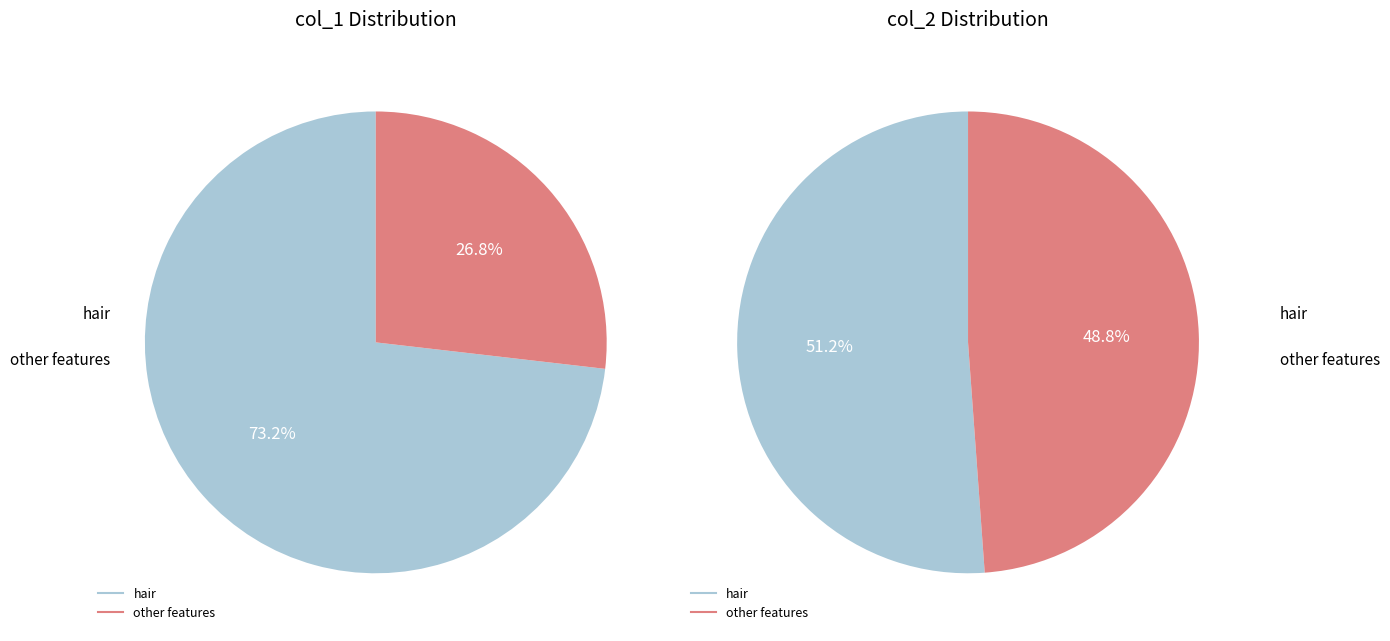

True or false: hair_color accounts for 12% of the total.

False